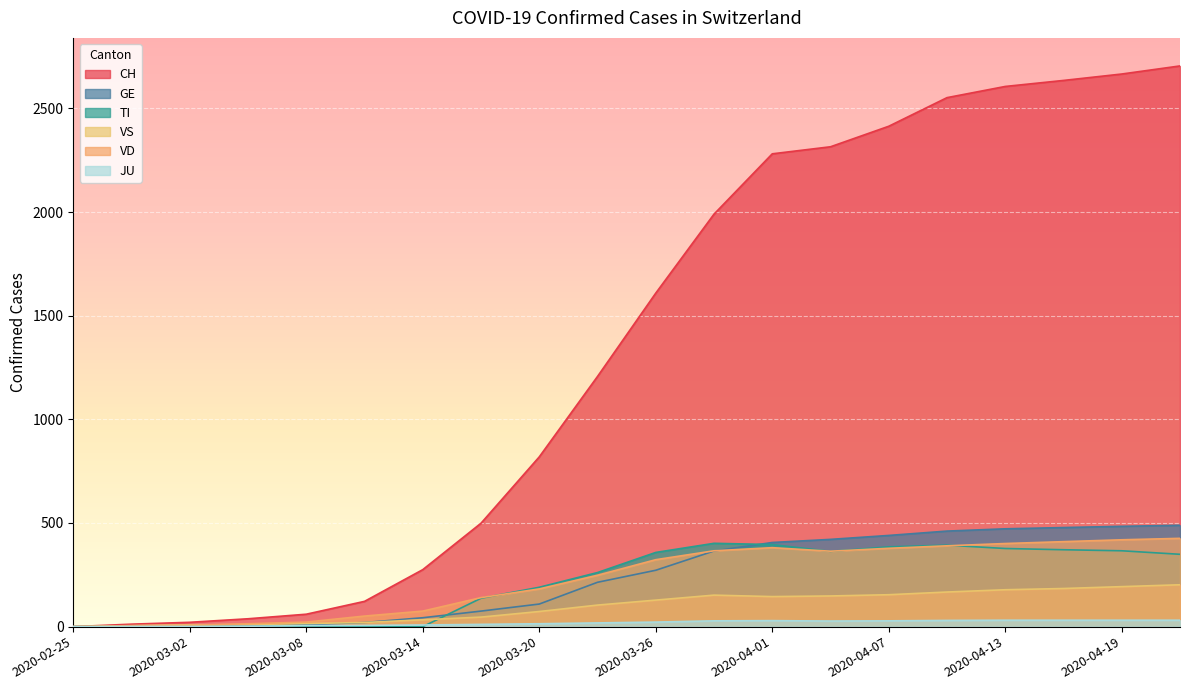

Is it true that VS equals 197 at 2020-04-04?

False